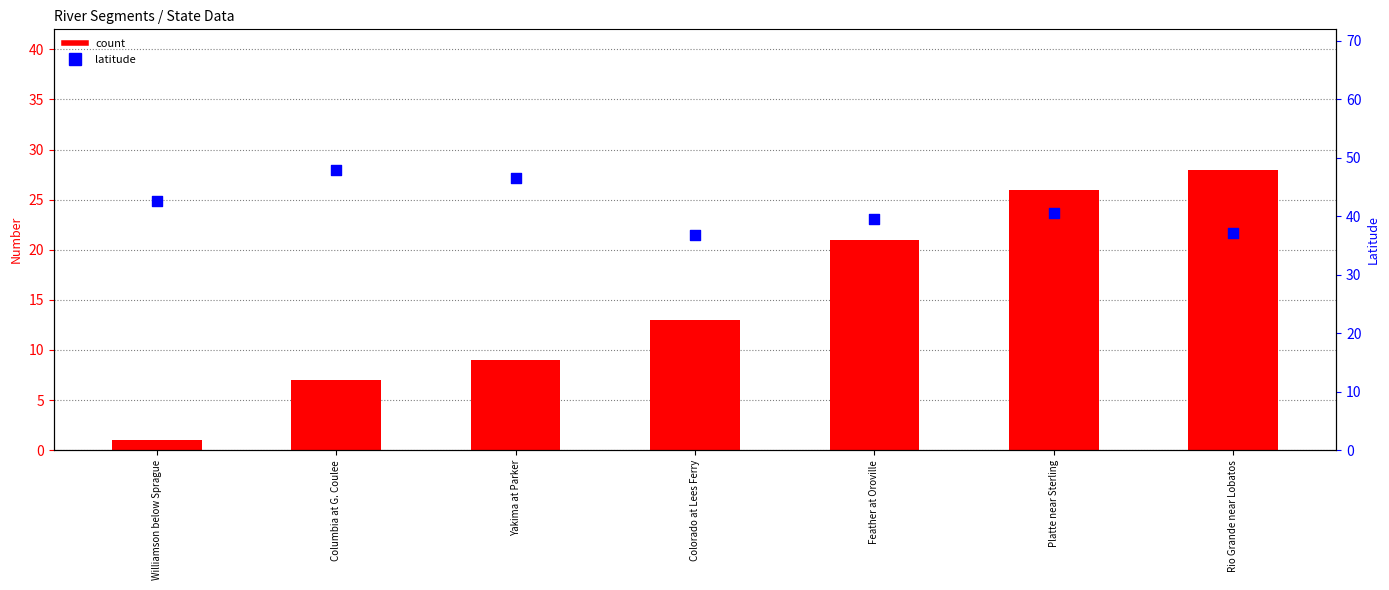

Which series has the largest Y range (max minus min)?

count